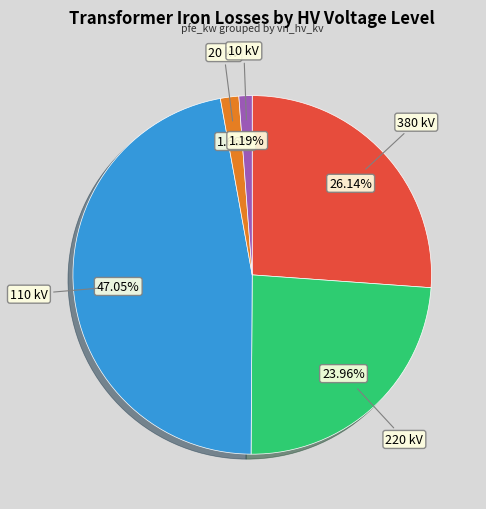

Does any single category account for the majority?

No